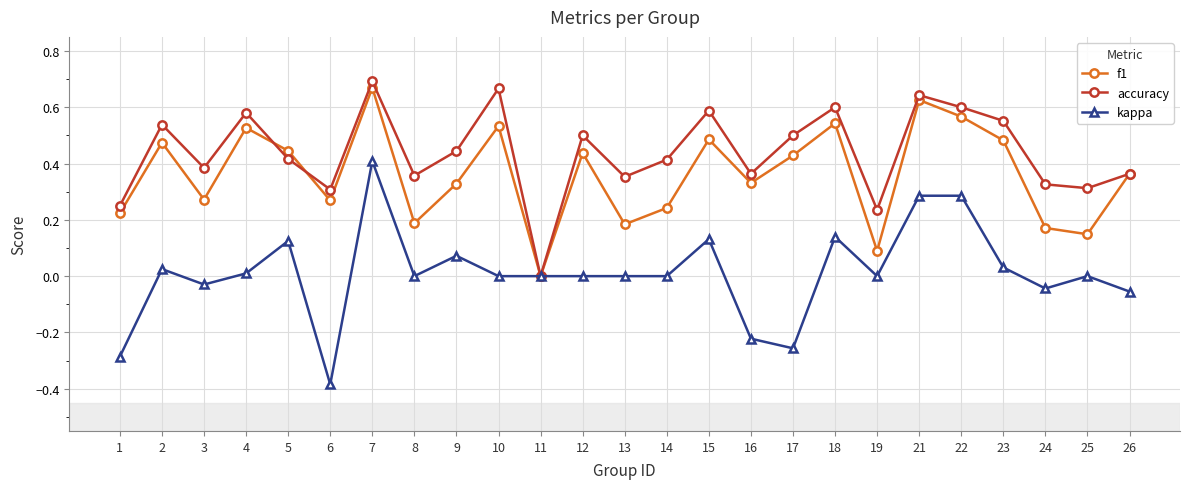

Rank the series by their average value, from lowest to highest.

kappa, f1, accuracy